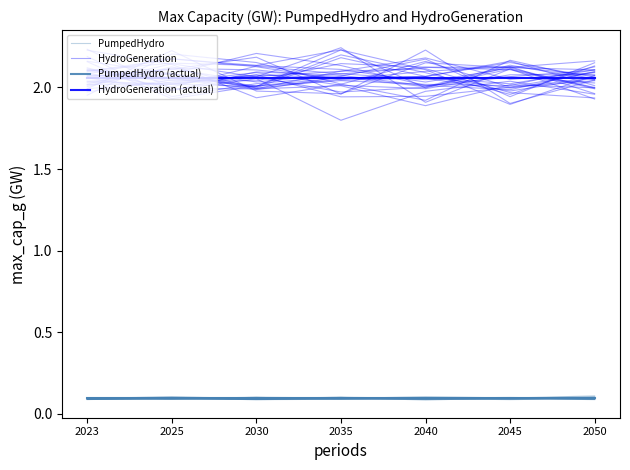

Between 2023 and 2035, which is larger?

2035